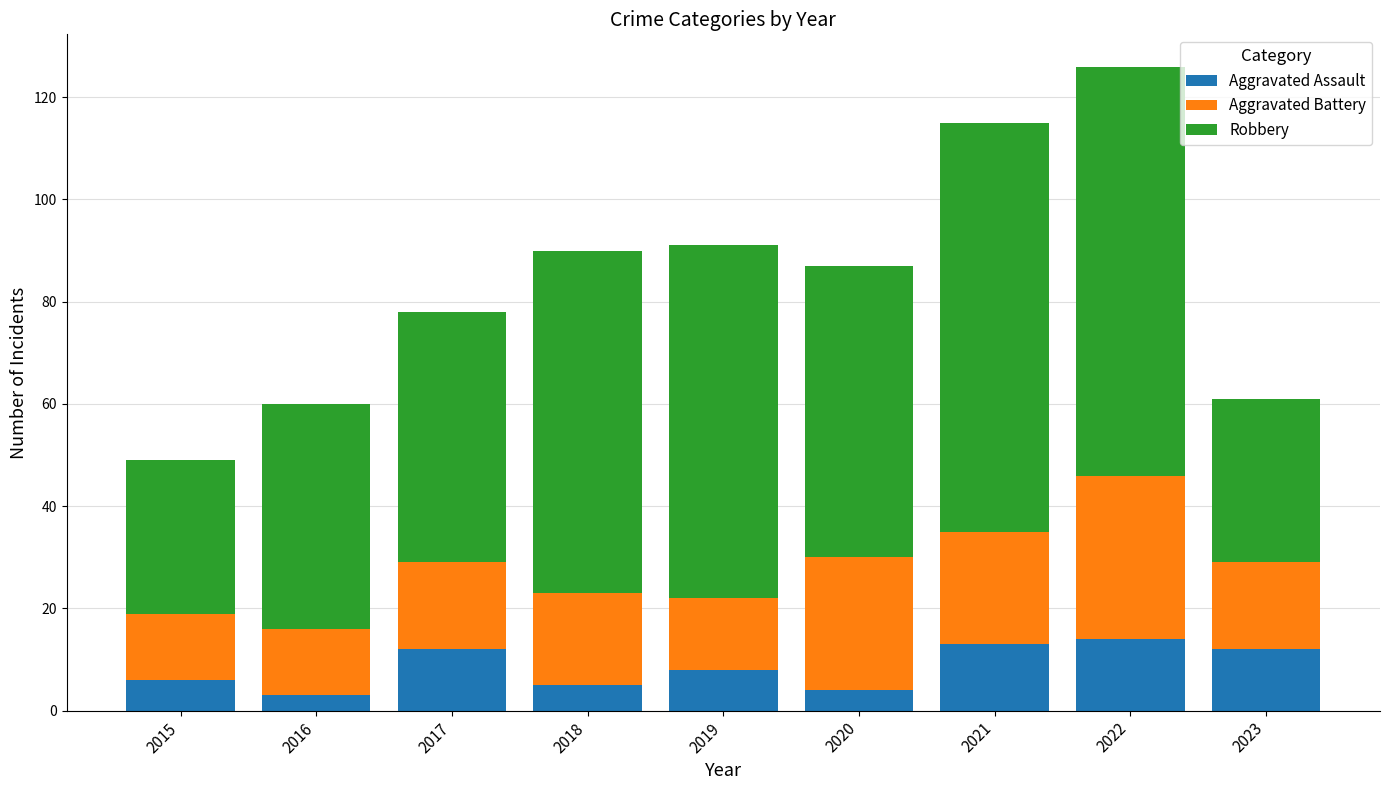

What is the sum of all Aggravated Assault values?

77